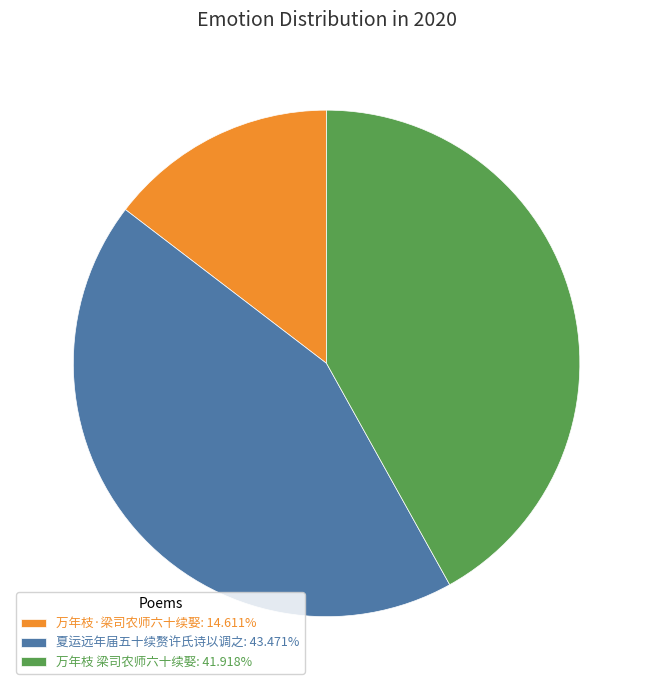

What is the largest slice in the pie chart?

夏运远年届五十续赘许氏诗以调之